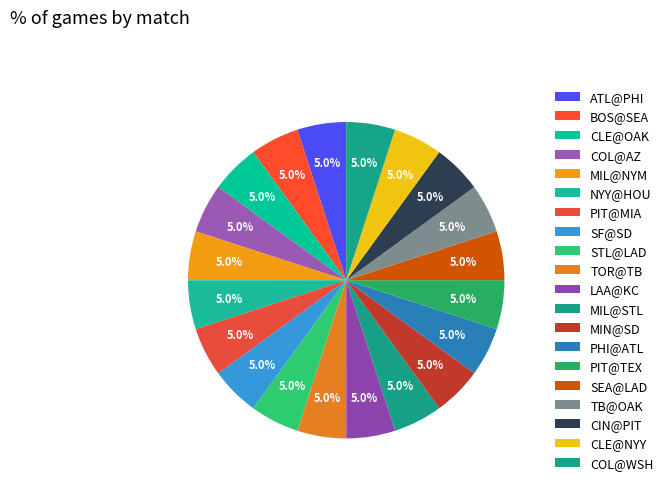

How many segments does this pie chart have?

20